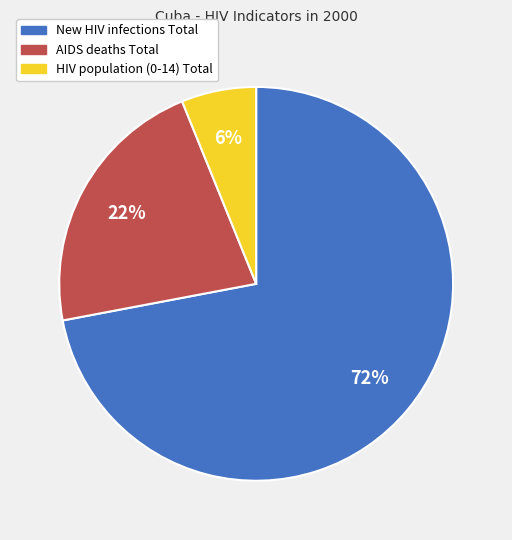

What percentage is the New HIV infections Total slice, to the nearest percent?

72%